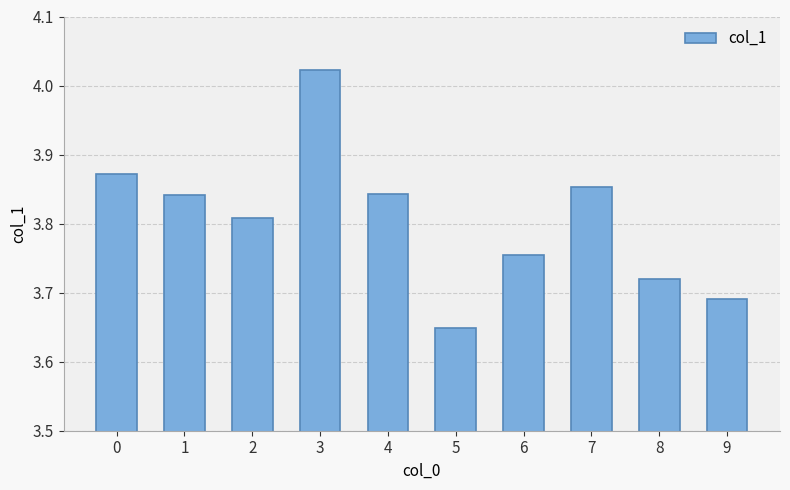

Which label corresponds to the smallest value in the chart?

5